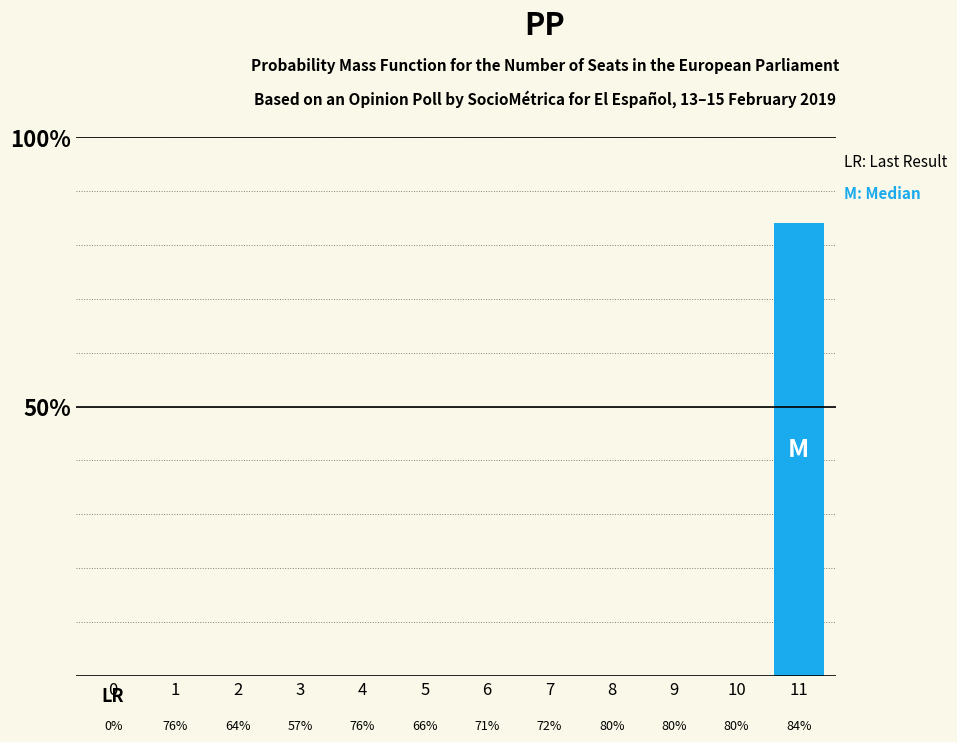

True or false: the data shows 66 at 5.

True